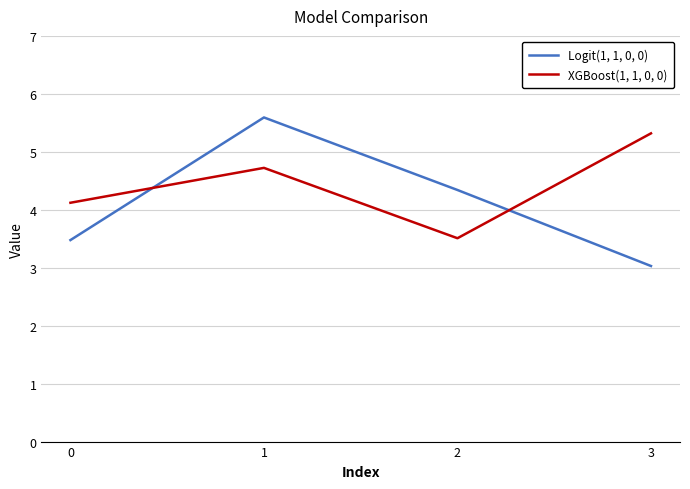

True or false: Logit(1, 1, 0, 0) and XGBoost(1, 1, 0, 0) intersect in this chart.

True